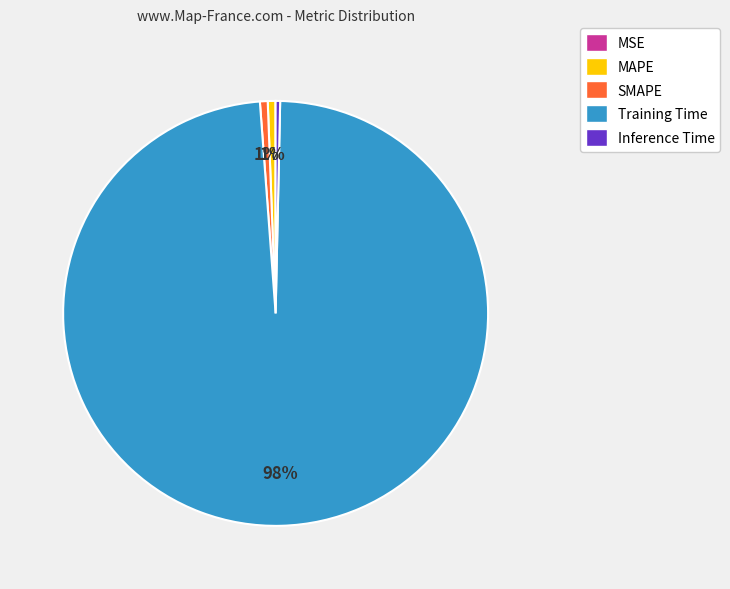

The SMAPE slice represents 14% of the pie. True or false?

False